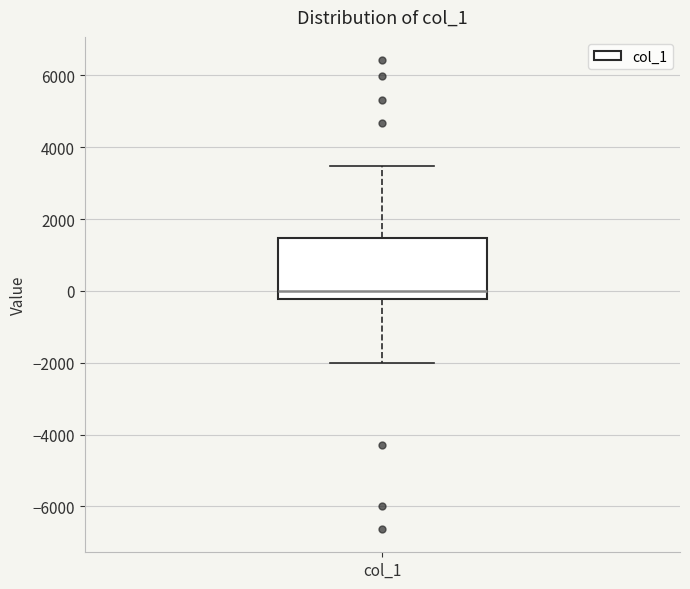

Transcribe this box plot: give where the median line is, the range the box spans, and where the two whiskers end, as read against the y-axis. The values are not printed on the chart, so give them approximately, as read against the axis.

median 0, box -200 to 1400, whiskers -2000 to 3400